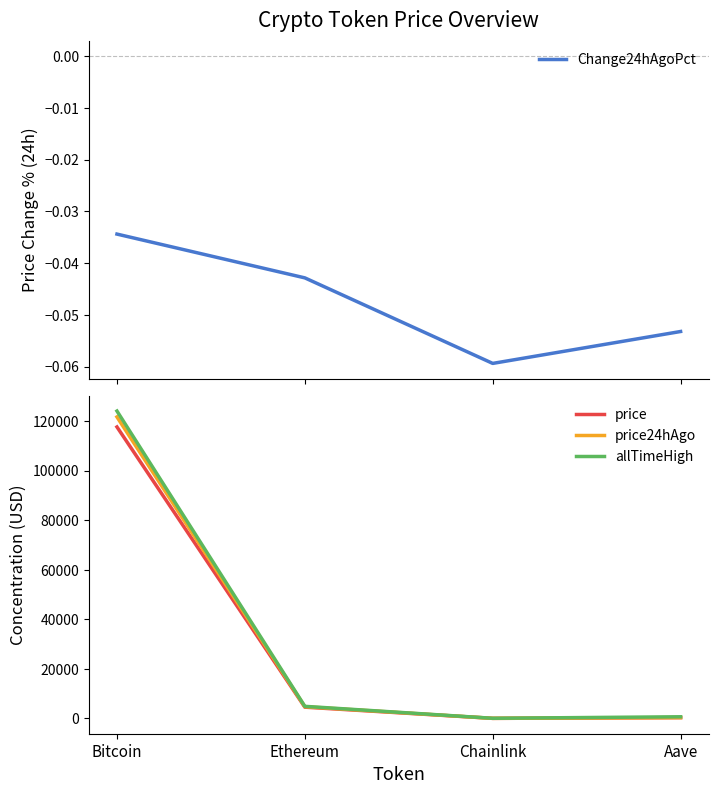

How many interior local valleys does the allTimeHigh series have?

1